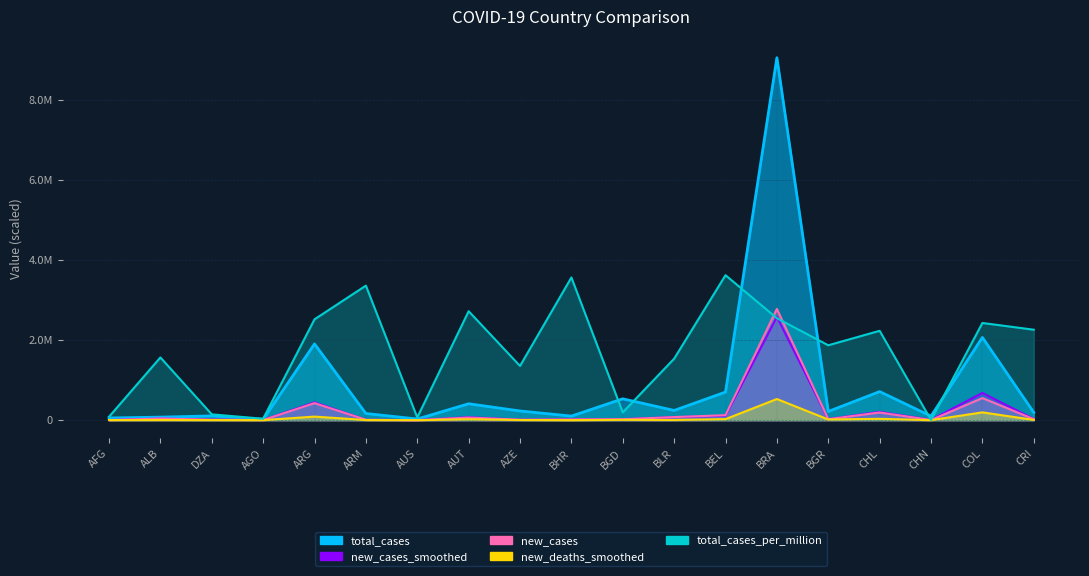

Reading right to left, list all the values displayed in this chart.

total_cases: CRI=192637.0	COL=2067575.0	CHN=99746.0	CHL=714143.0	BGR=217574.0	BRA=9058687.0	BEL=702437.0	BLR=242851.0	BGD=533953.0	BHR=101503.0	AZE=229793.0	AUT=410230.0	AUS=28799.0	ARM=166669.0	ARG=1905524.0	AGO=19672.0	DZA=106610.0	ALB=75454.0	AFG=54891.0
new_cases_smoothed: CRI=29714.3	COL=680214.3	CHN=6857.1	CHL=207400.0	BGR=26500.0	BRA=2580850.0	BEL=111500.0	BLR=75378.5	BGD=26300.0	BHR=18750.0	AZE=11050.0	AUT=74514.3	AUS=314.3	ARM=8150.0	ARG=446050.0	AGO=3535.7	DZA=12557.1	ALB=39557.2	AFG=3485.7
new_cases: CRI=25695.0	COL=552150.0	CHN=4095.0	CHL=191475.0	BGR=25200.0	BRA=2781495.0	BEL=124875.0	BLR=77310.0	BGD=22905.0	BHR=17415.0	AZE=9405.0	AUT=65205.0	AUS=225.0	ARM=10890.0	ARG=426195.0	AGO=4140.0	DZA=11295.0	ALB=39915.0	AFG=1665.0
new_deaths_smoothed: CRI=6643.0	COL=194714.5	CHN=714.5	CHL=33714.5	BGR=16571.5	BRA=528571.5	BEL=25857.0	BLR=4928.5	BGD=8643.0	BHR=428.5	AZE=4285.5	AUT=22785.5	AUS=0.0	ARM=3285.5	ARG=89000.0	AGO=1143.0	DZA=2000.0	ALB=3857.0	AFG=2428.5
total_cases_per_million: CRI=2260778.2	COL=2429273.8	CHN=4143.1	CHL=2233419.6	BGR=1872001.9	BRA=2547838.2	BEL=3623474.8	BLR=1536477.5	BGD=193831.5	BHR=3566257.1	AZE=1354943.2	AUT=2723096.9	AUS=67519.0	ARM=3362604.5	ARG=2520597.4	AGO=35783.7	DZA=145346.6	ALB=1567503.7	AFG=84298.9